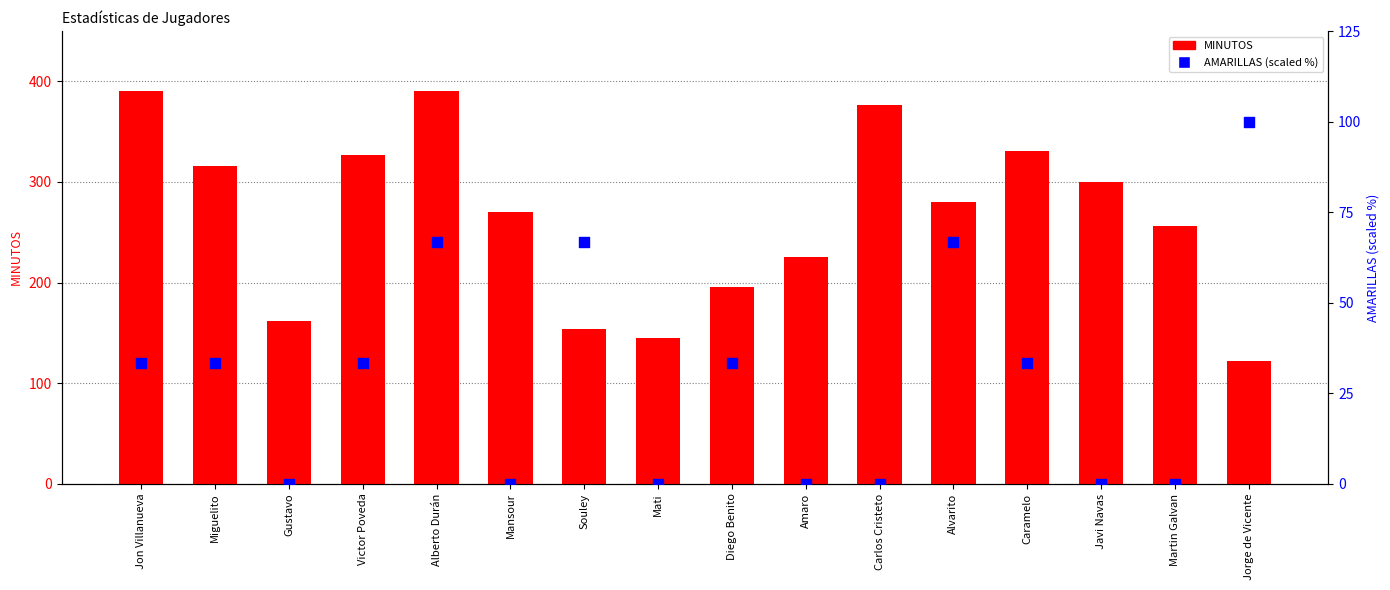

Which series contains the highest Y value?

MINUTOS